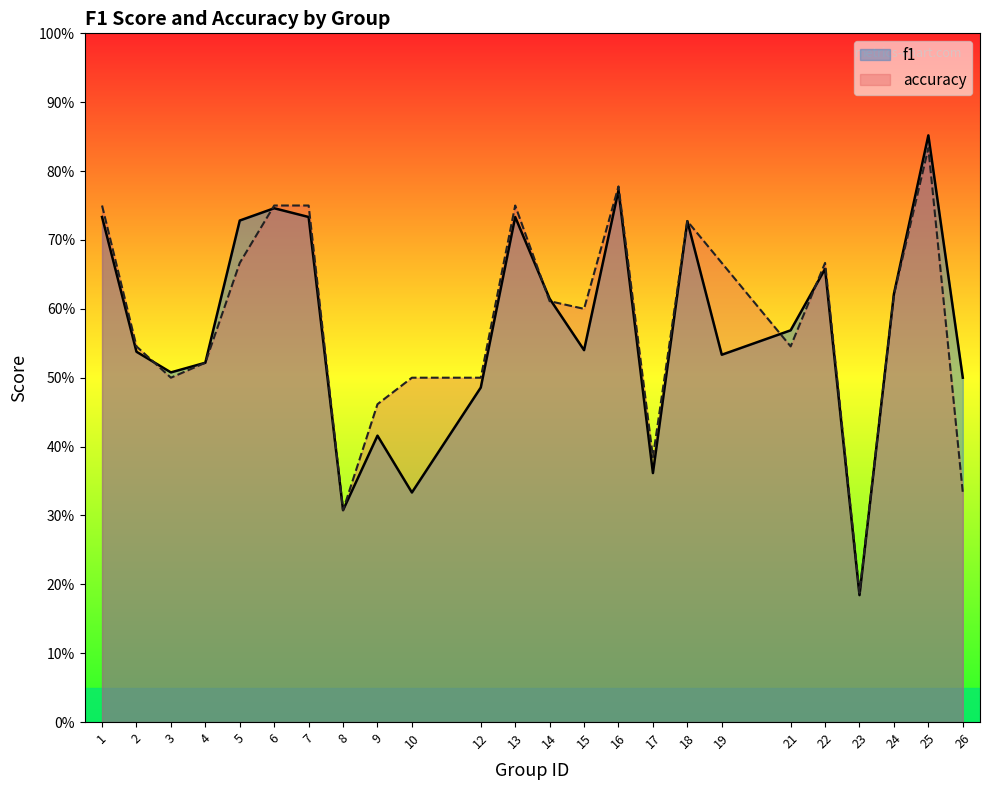

What is the average value of the accuracy series?

0.6